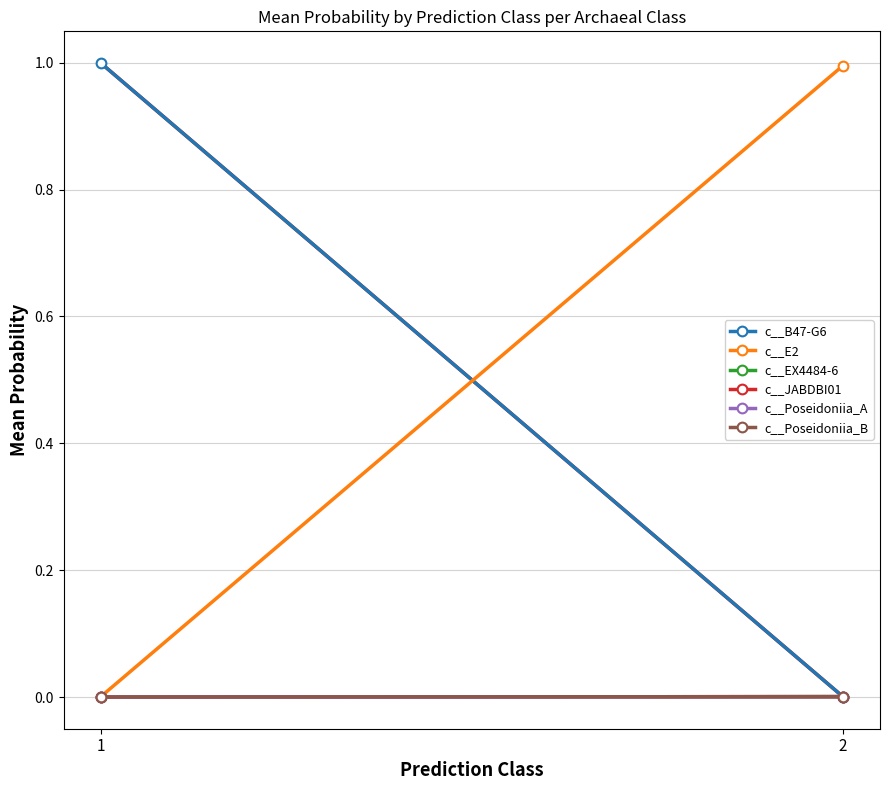

How many lines are shown in the chart?

6